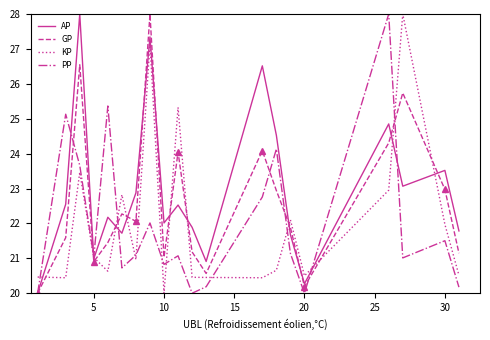

What are all the series names shown in the legend?

AP, GP, KP, PP